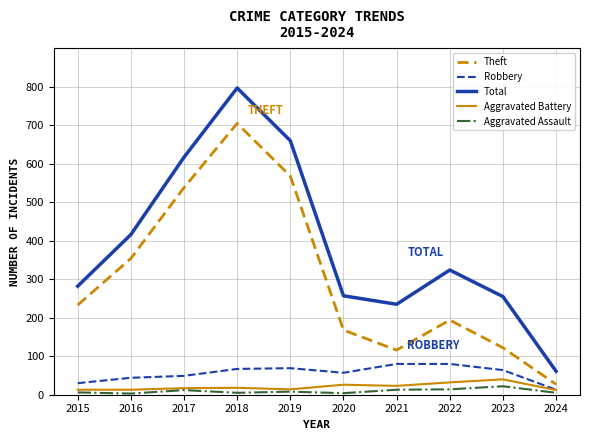

Rank the series at 2020 from lowest to highest value.

Aggravated Assault, Aggravated Battery, Robbery, Theft, Total